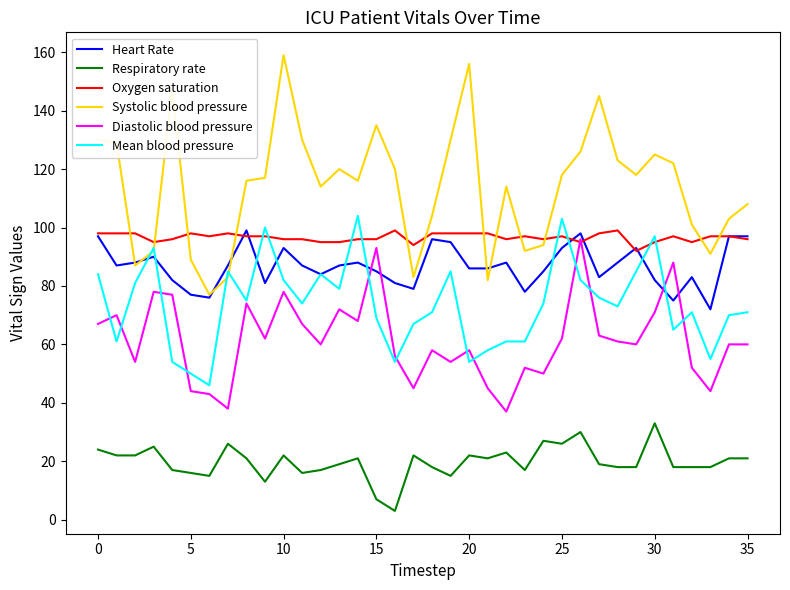

What is the highest value of the Oxygen saturation series?

99